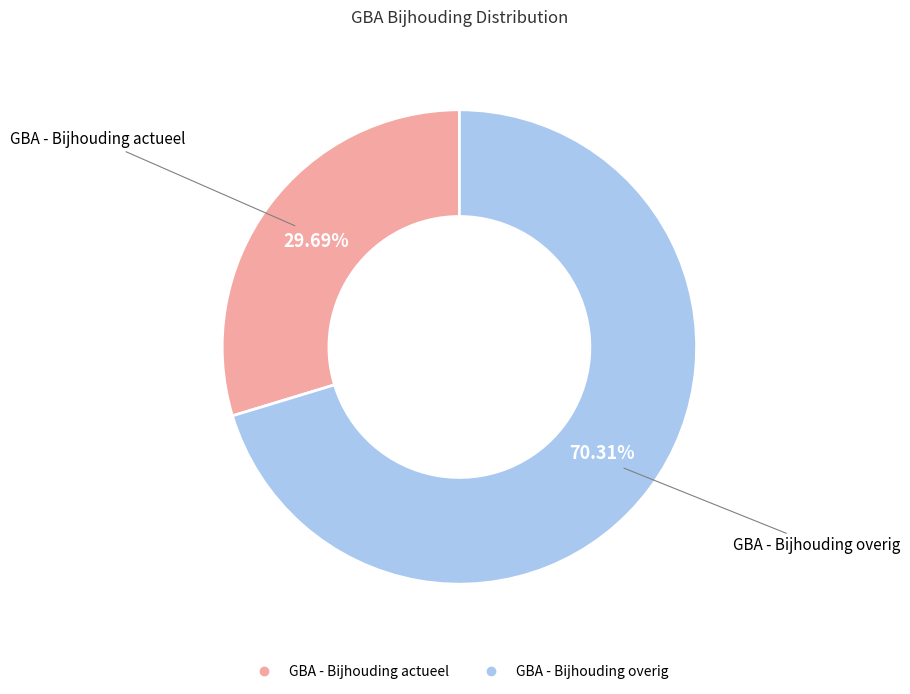

Approximately how many times larger is the value at GBA - Bijhouding actueel compared to GBA - Bijhouding overig?

0.4